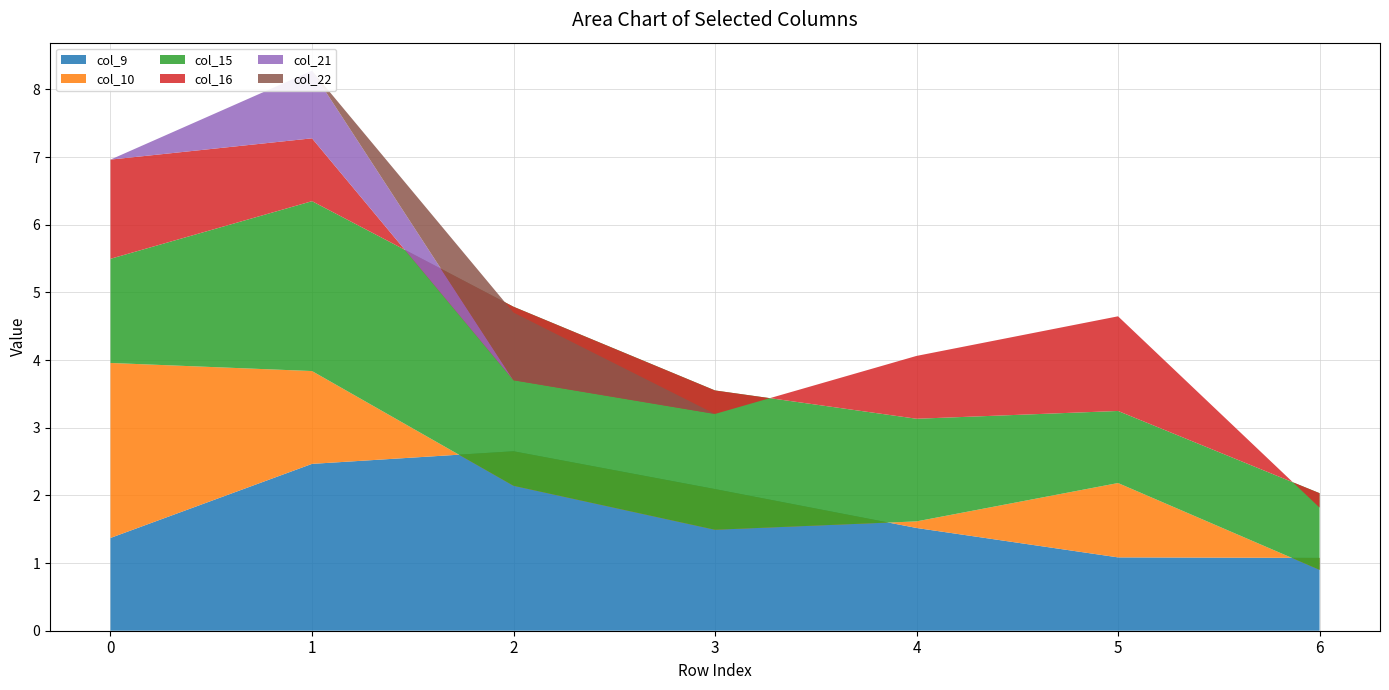

Reading left to right, list all the values displayed in this chart.

col_9: 1.4	2.5	2.7	2.1	1.5	1.1	1.1
col_10: 2.6	1.4	-0.5	-0.6	0.1	1.1	-0.2
col_15: 1.5	2.5	2.6	2.1	1.5	1.1	1.1
col_16: 1.5	0.9	-1.1	-0.3	0.9	1.4	-0.2
col_21: 0.0	1.0	0.0	0.0	0.0	0.0	0.0
col_22: 0.0	0.0	1.0	0.0	0.0	0.0	0.0